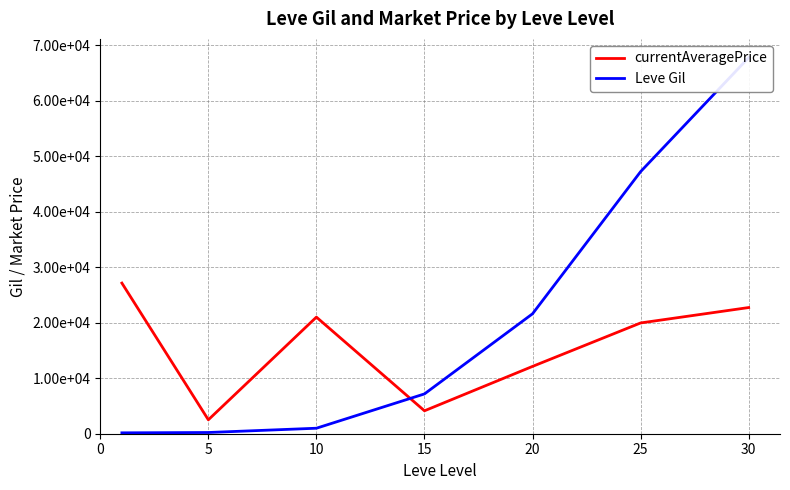

Rank the series by their maximum value, from highest to lowest.

Leve Gil, currentAveragePrice